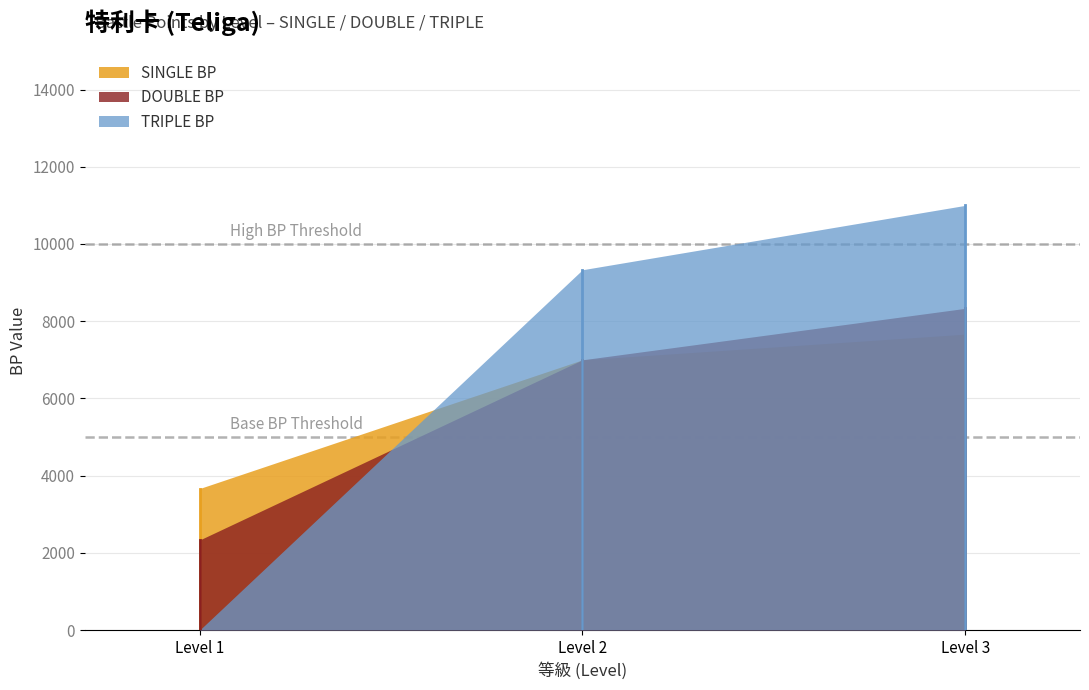

At which category is the sum across all series the highest?

Level 3